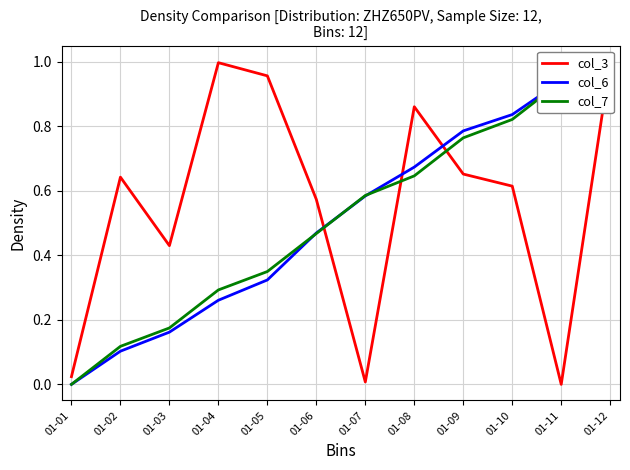

Which has a higher value, 01-05 or 01-06?

01-05